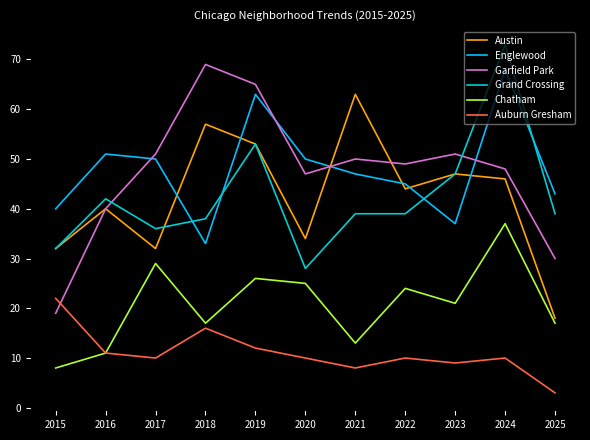

List the series in order of their peak value, lowest first.

Auburn Gresham, Chatham, Austin, Englewood, Garfield Park, Grand Crossing